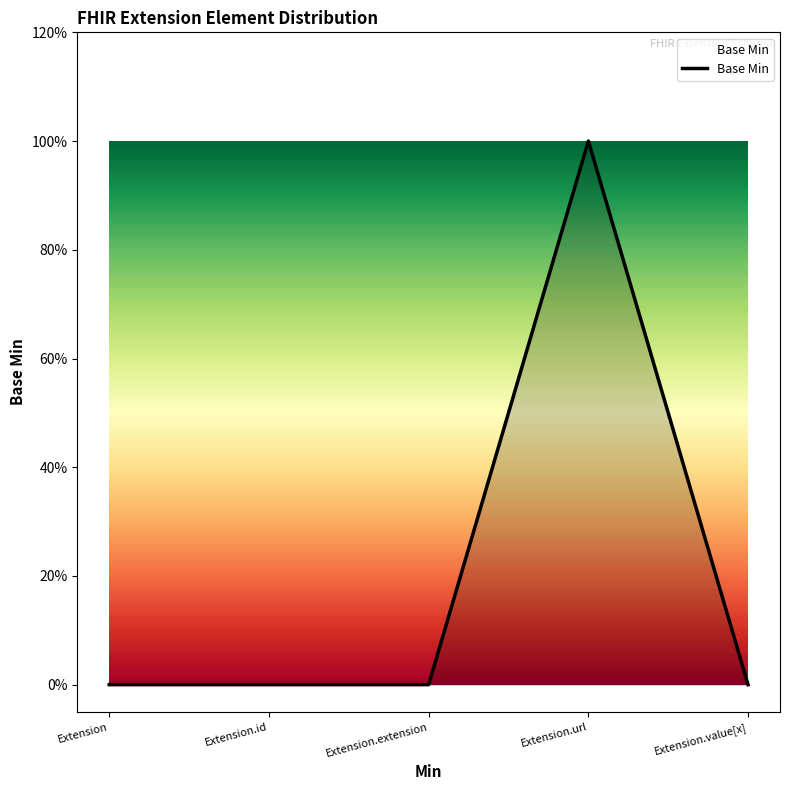

Does the chart have visible grid lines?

No